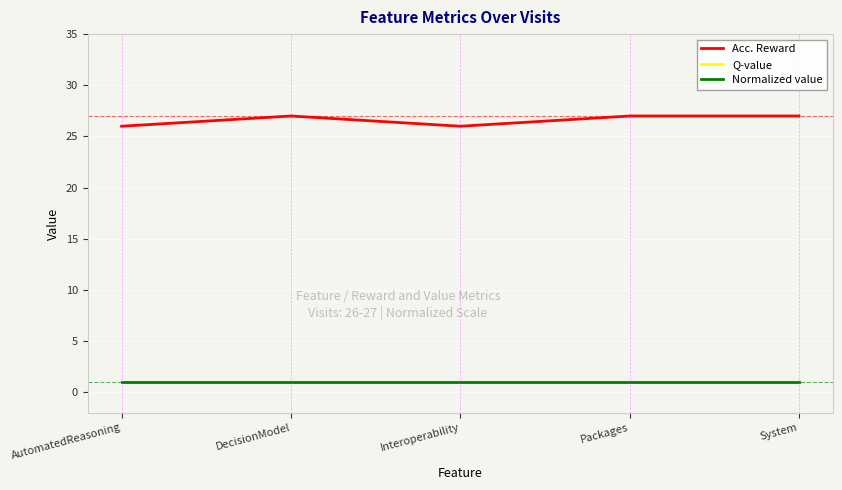

What is the spread (max minus min) of values at Packages?

26